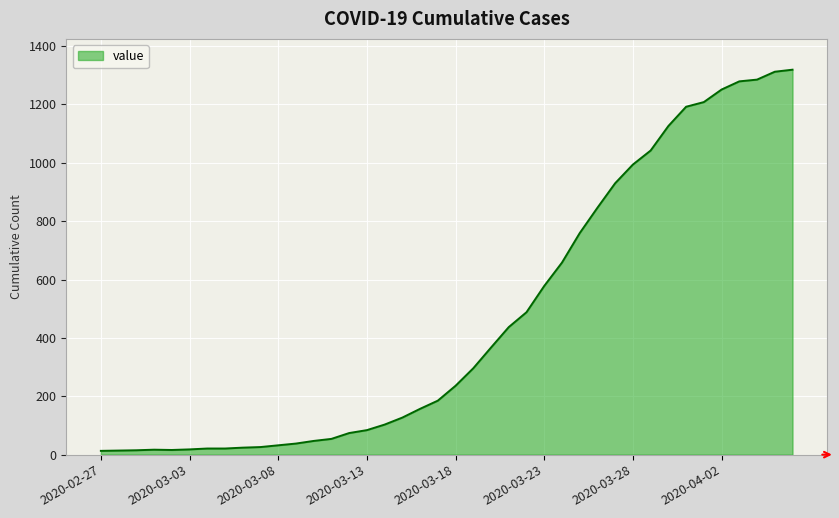

What is the greatest value displayed?

1319